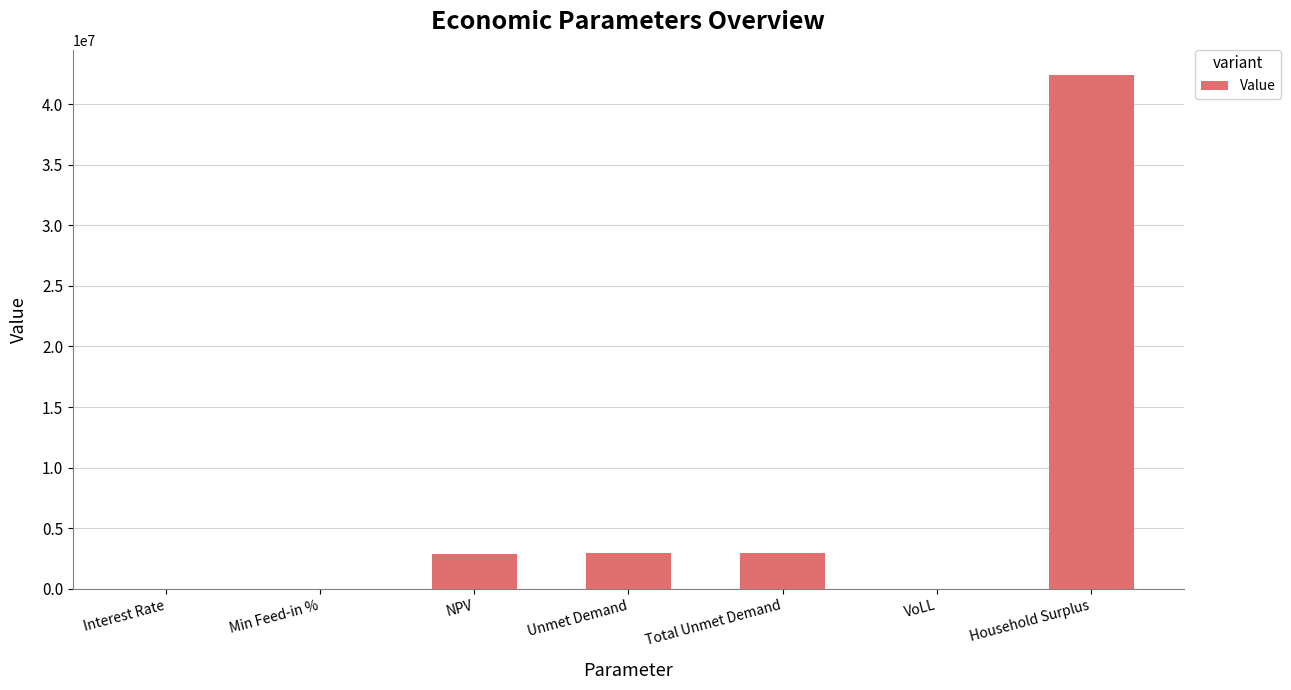

Count the number of categories in the chart.

7